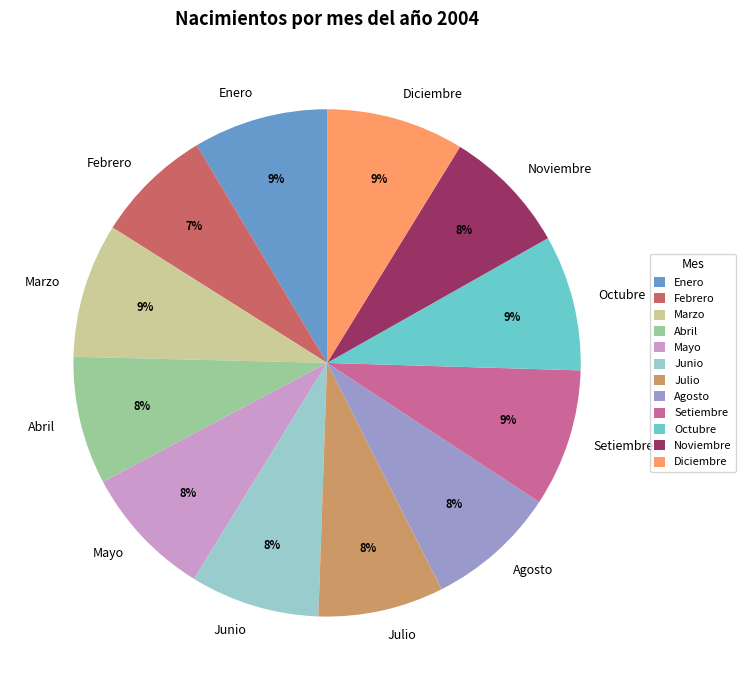

Is it true that Febrero is 21% of the pie?

False